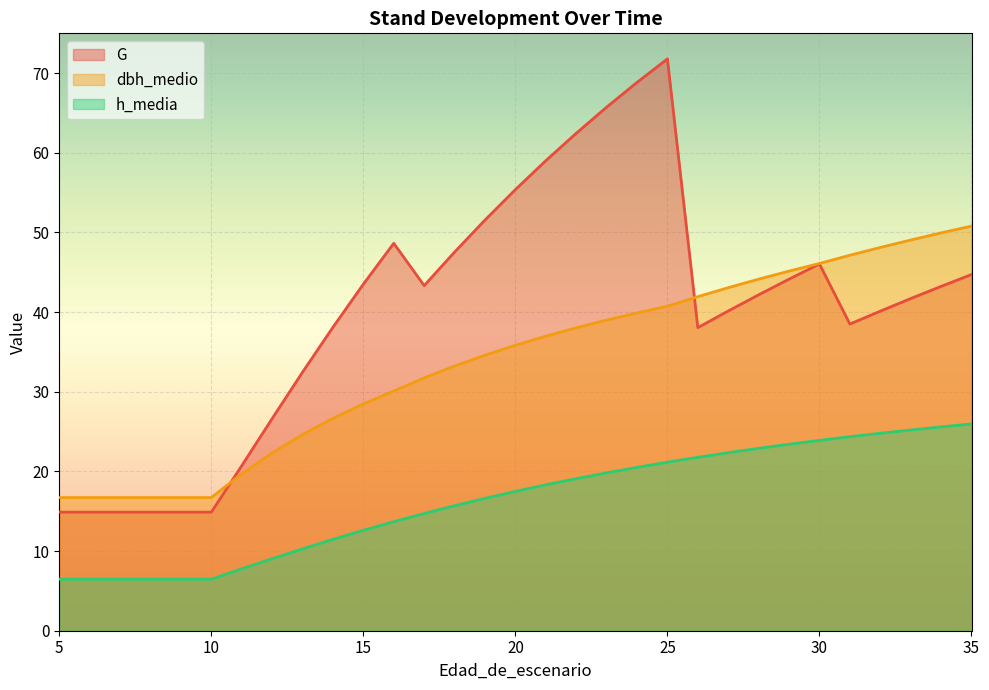

Rank the series by their average value, from highest to lowest.

G, dbh_medio, h_media